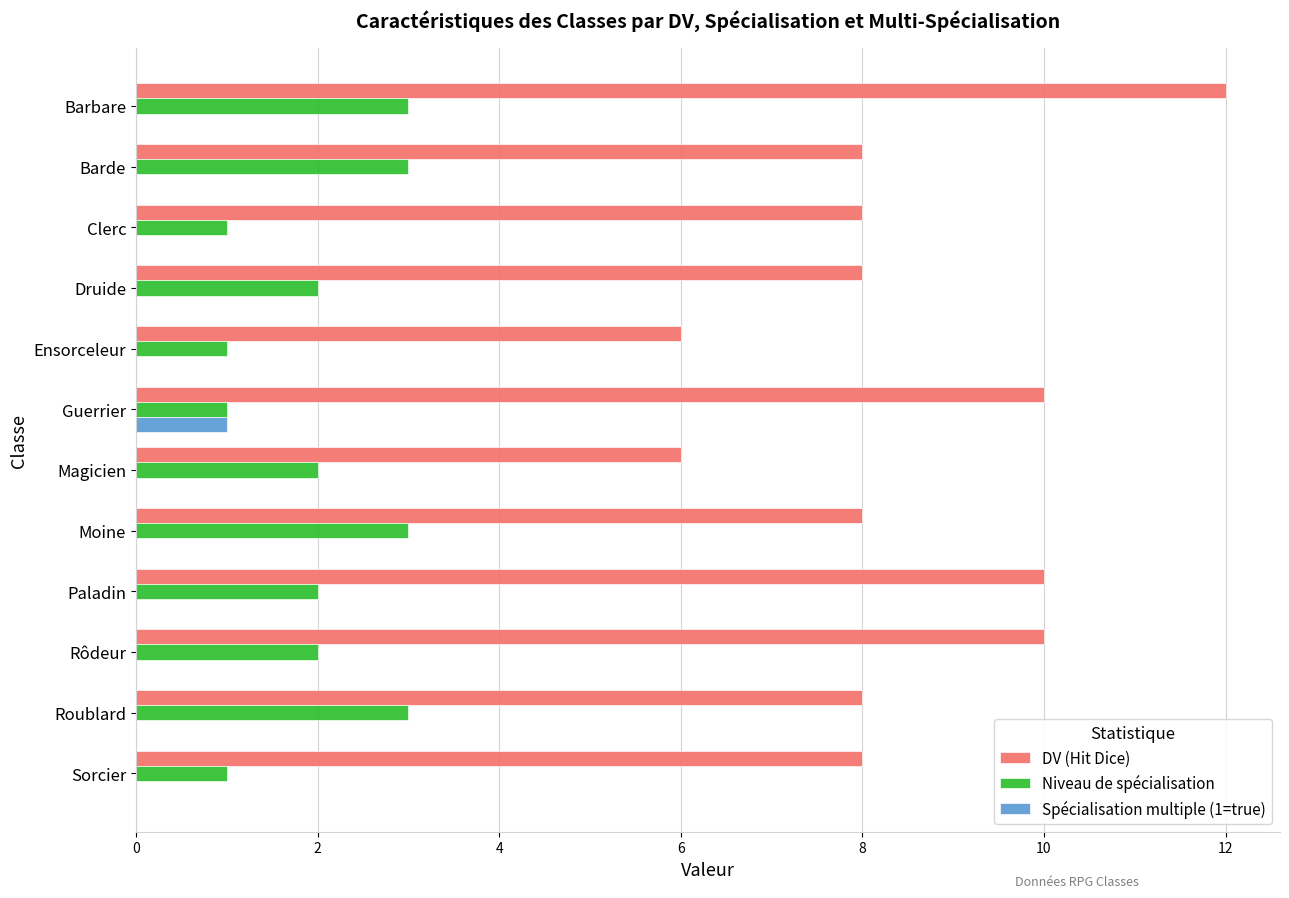

Read the DV (Hit Dice) value at Roublard.

8